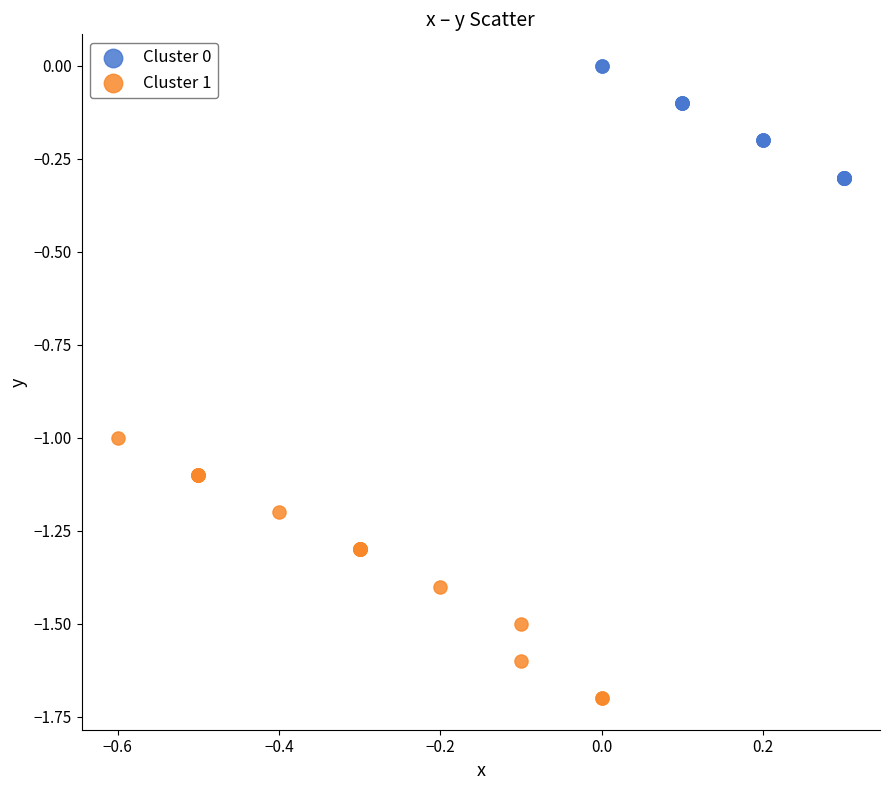

Which series has the largest Y range (max minus min)?

Cluster 1